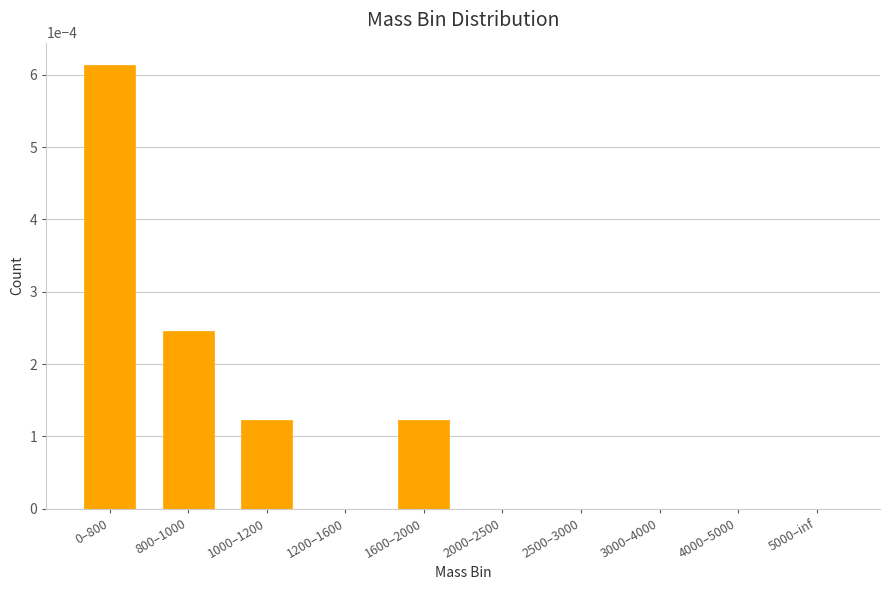

How many series are shown in this chart?

1